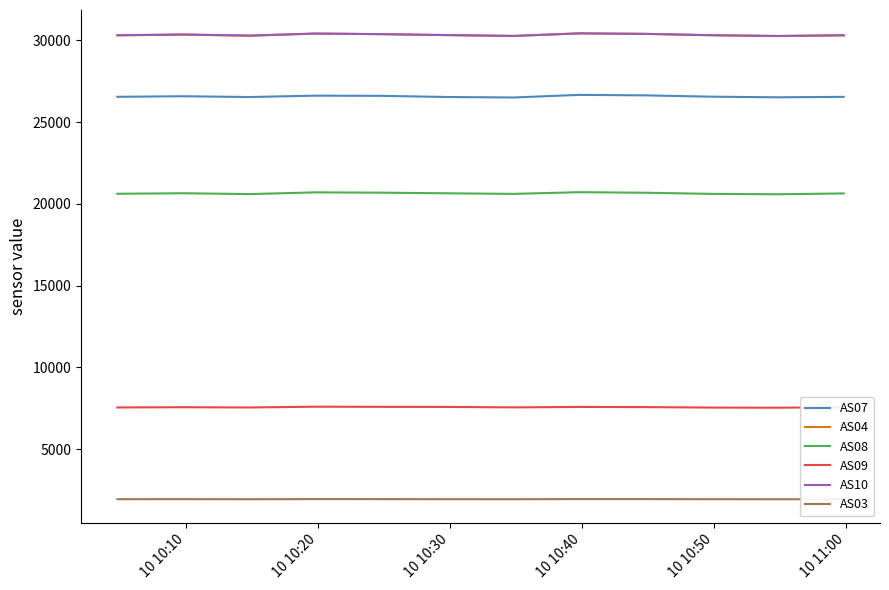

True or false: AS03 and AS10 cross at least once.

False